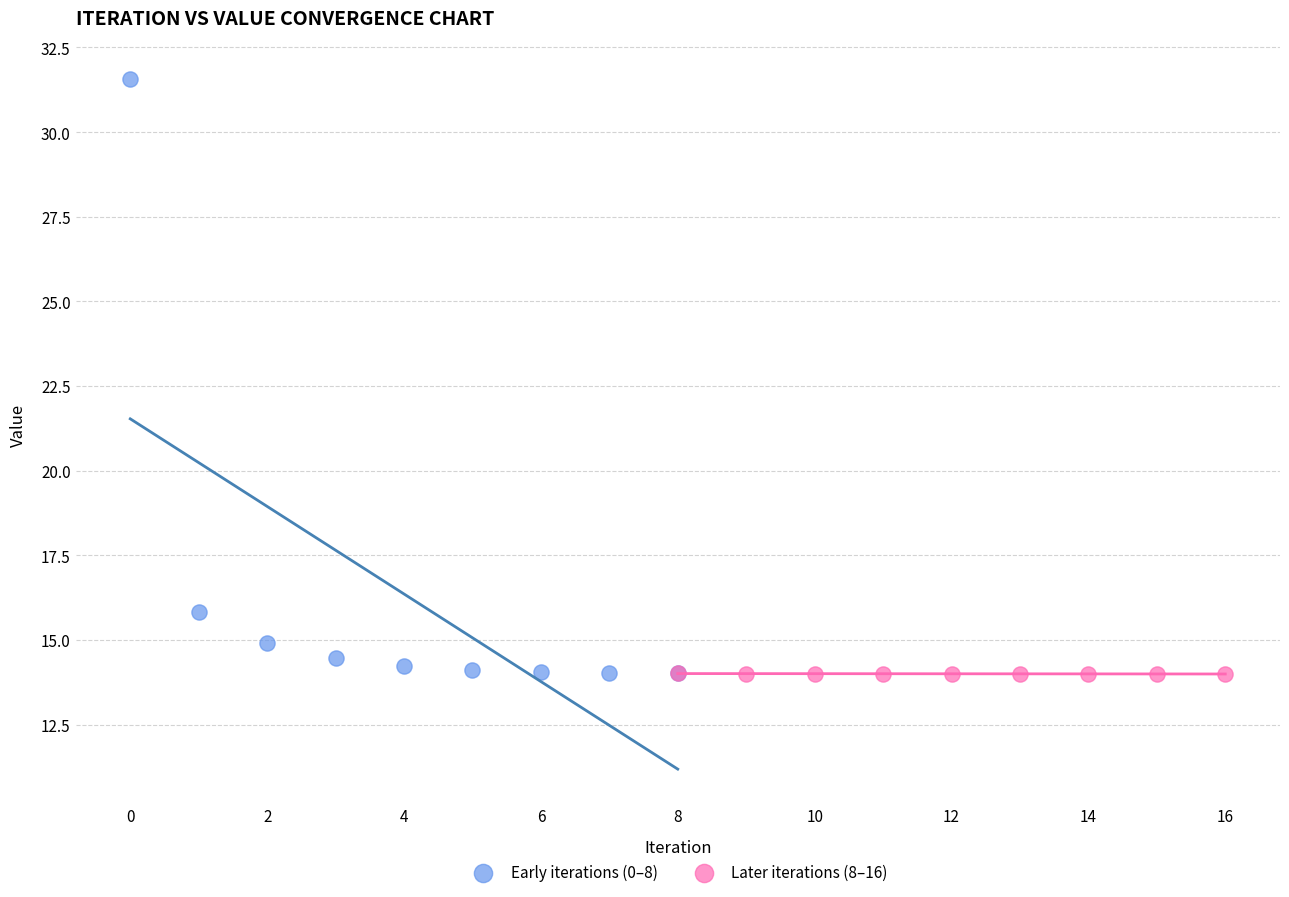

Which series reaches the maximum Y coordinate?

Early iterations (0–8)